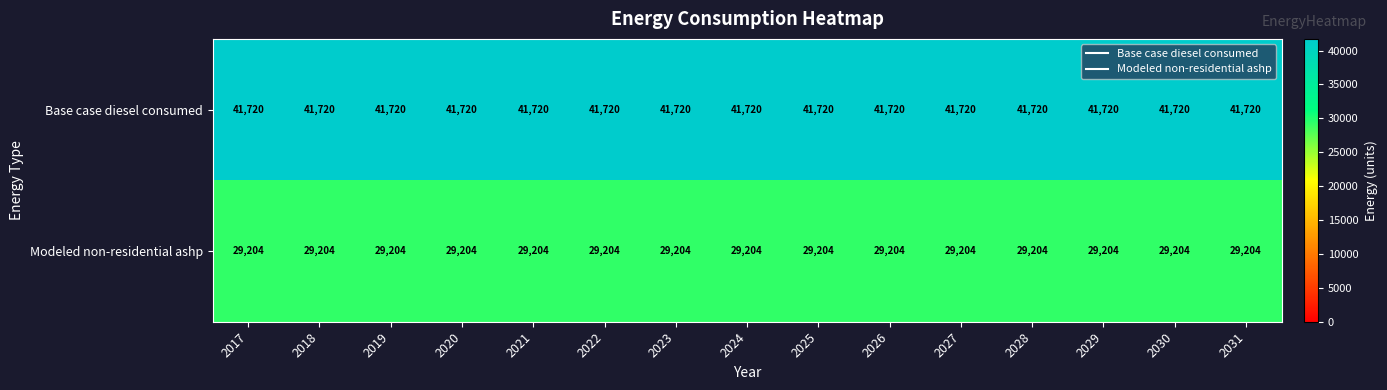

What value does the Modeled non-residential ashp series have at 2019?

29204